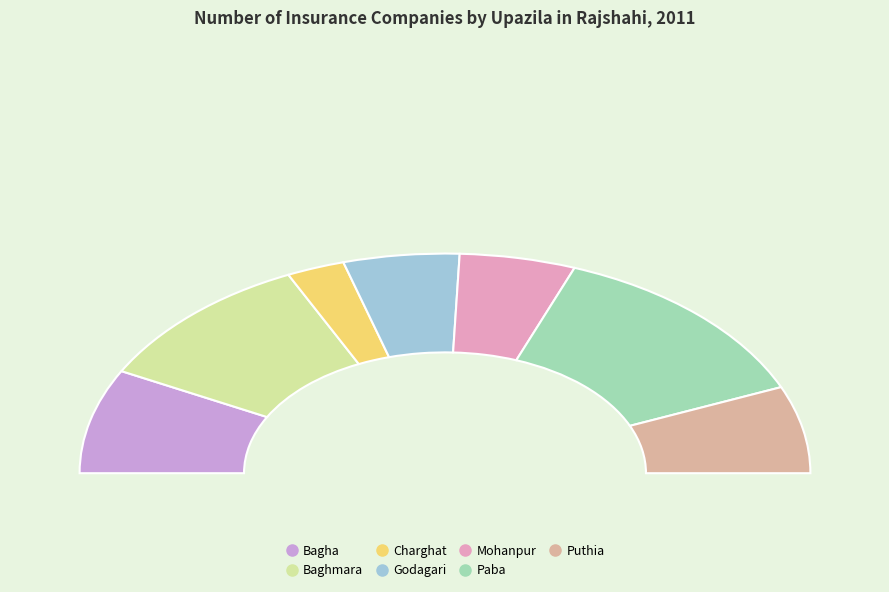

To the nearest percent, what is the difference between the largest and smallest slice percentages?

21%